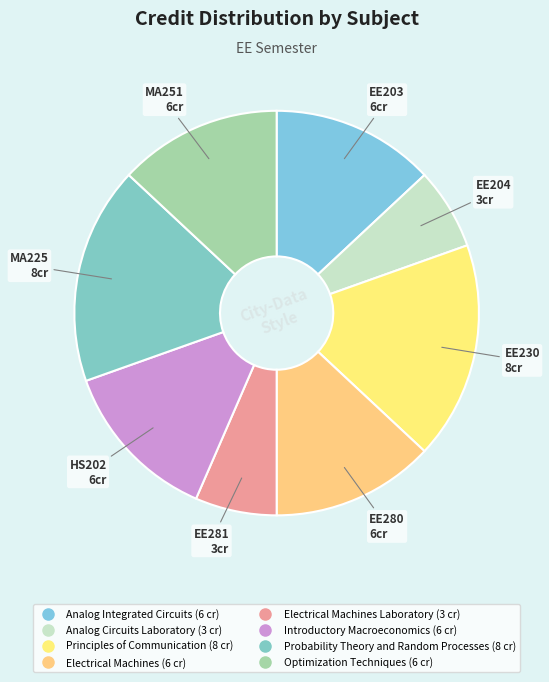

Which slice is the largest?

Principles of Communication